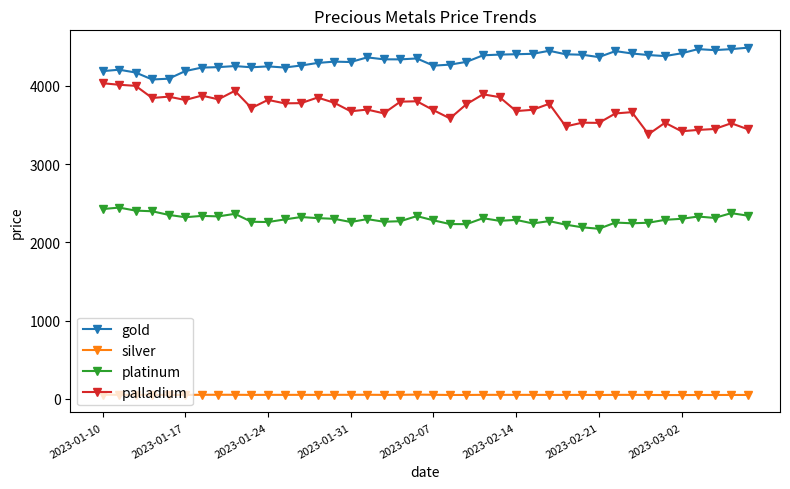

What is the maximum value for silver?

55.3